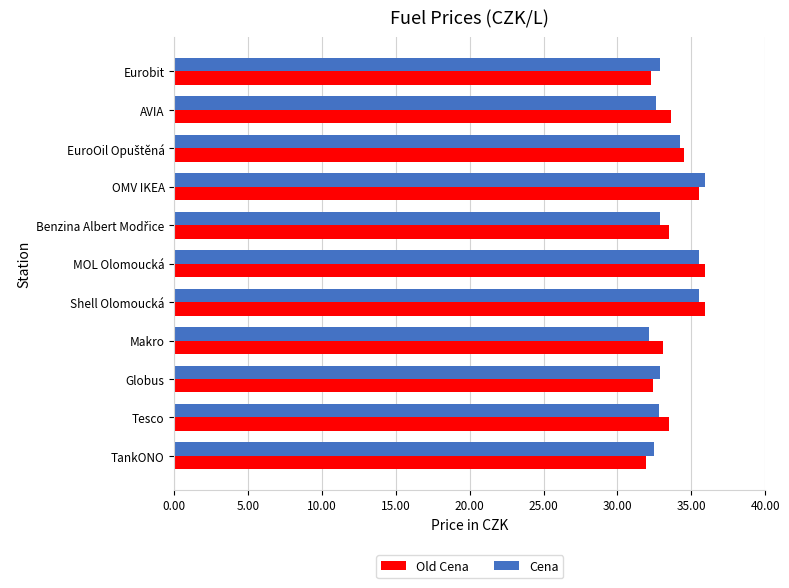

Which series changed the most between MOL Olomoucká and AVIA?

Cena